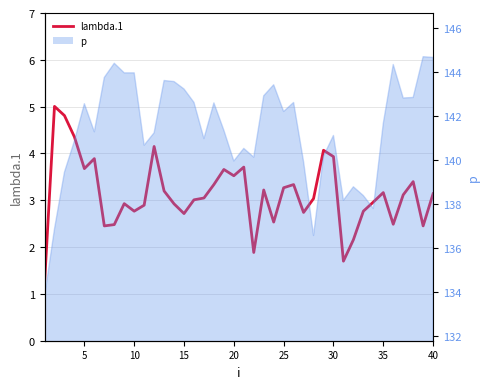

Reading left to right, what are all the values shown in this chart?

1.2	5.0	4.8	4.4	3.7	3.9	2.5	2.5	2.9	2.8	2.9	4.1	3.2	2.9	2.7	3.0	3.0	3.3	3.7	3.5	3.7	1.9	3.2	2.5	3.3	3.3	2.7	3.0	4.1	3.9	1.7	2.2	2.8	3.0	3.2	2.5	3.1	3.4	2.5	3.1